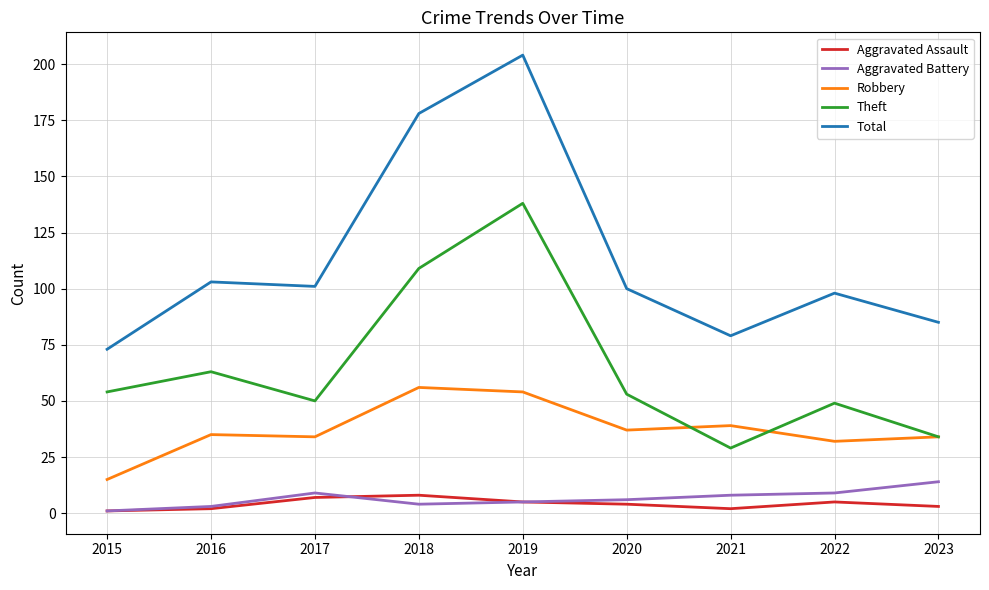

What is the spread (max minus min) of values at 2019?

199